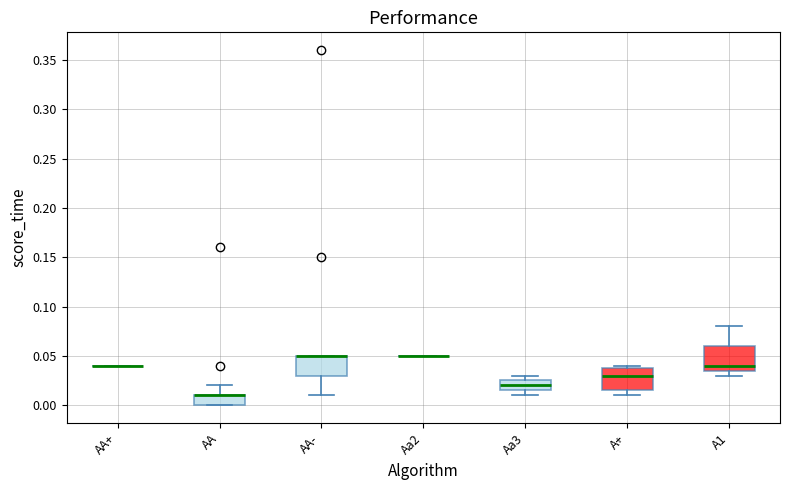

Reading left to right, read every box against the y-axis: the position of its median line, the range the box covers, and the ends of its whiskers. The values are not printed on the chart, so give them approximately, as read against the axis.

AA+: box collapsed to a line at 0.040, whiskers 0.040 to 0.040
AA: median 0.010 (drawn on the box's upper edge), box 0.000 to 0.010, whiskers 0.000 to 0.020
AA-: median 0.050 (drawn on the box's upper edge), box 0.030 to 0.050, whiskers 0.010 to 0.050
Aa2: box collapsed to a line at 0.050, whiskers 0.050 to 0.050
Aa3: median 0.020, box 0.015 to 0.025, whiskers 0.010 to 0.030
A+: median 0.030, box 0.015 to 0.040, whiskers 0.010 to 0.040 (just above the box's upper edge)
A1: median 0.040, box 0.035 to 0.060, whiskers 0.030 to 0.080